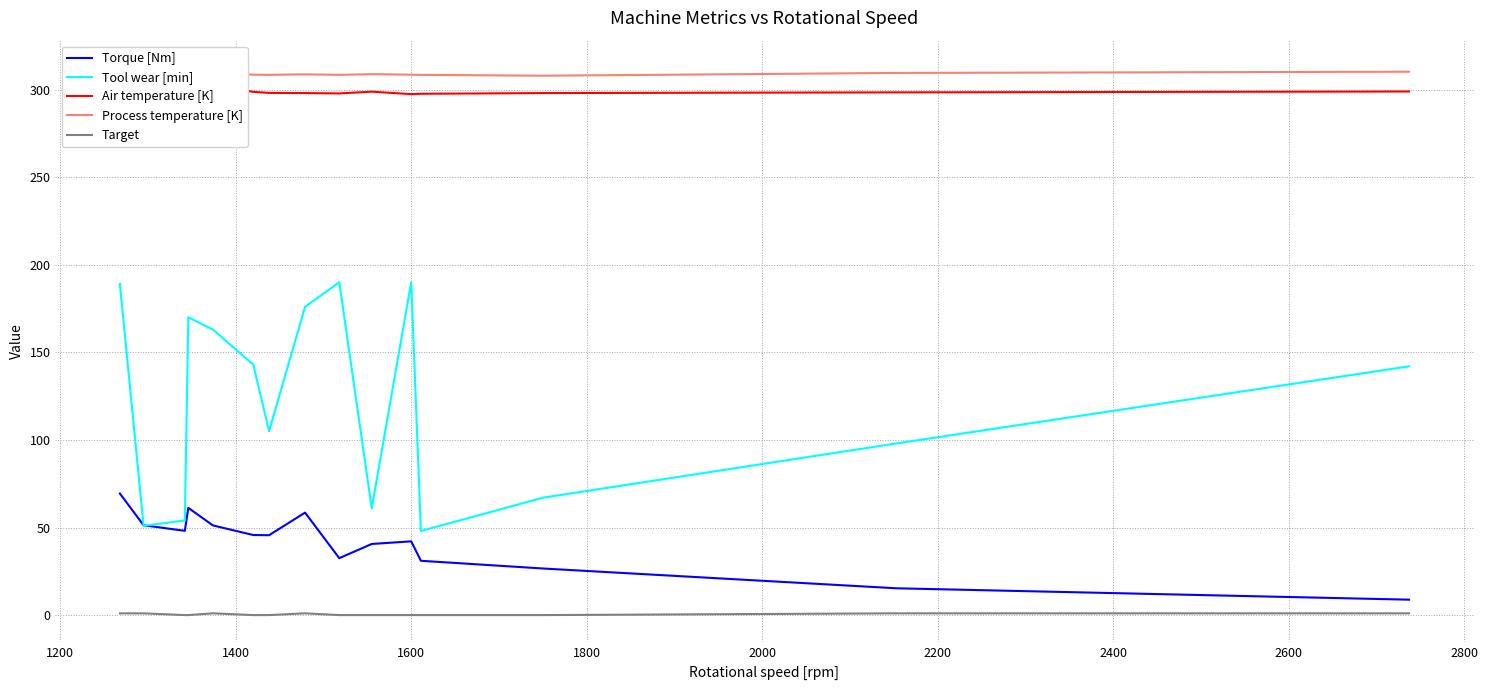

At how many categories does at least one series exceed 120?

15